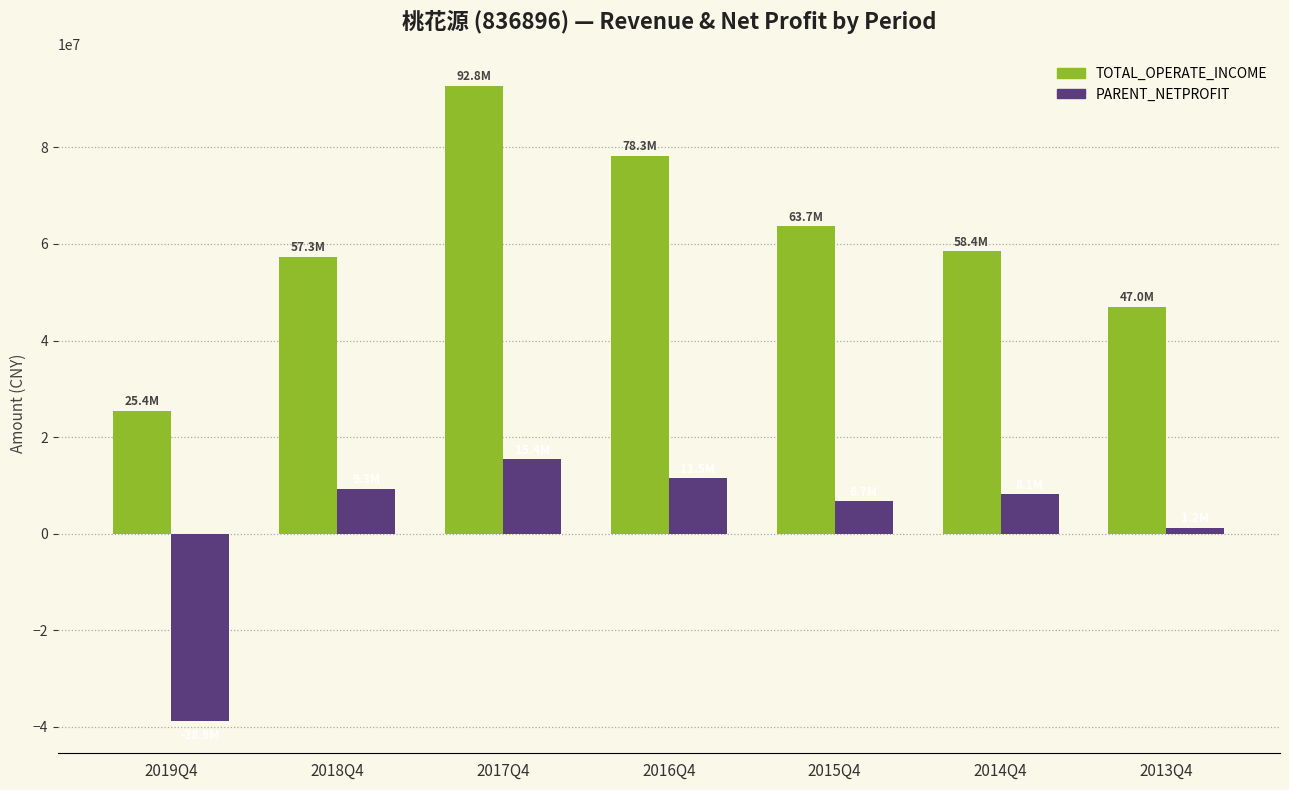

What is the smallest value displayed?

-38912505.1